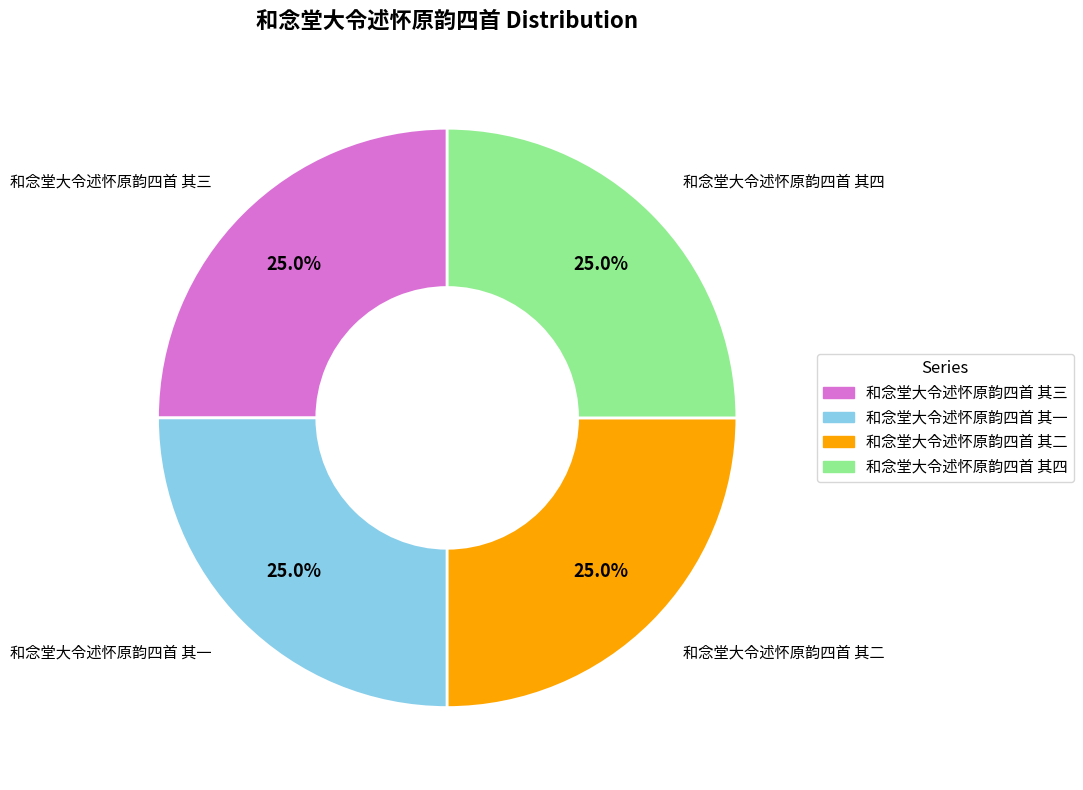

What percentage do 和念堂大令述怀原韵四首 其四 and 和念堂大令述怀原韵四首 其三 together represent?

50.0%